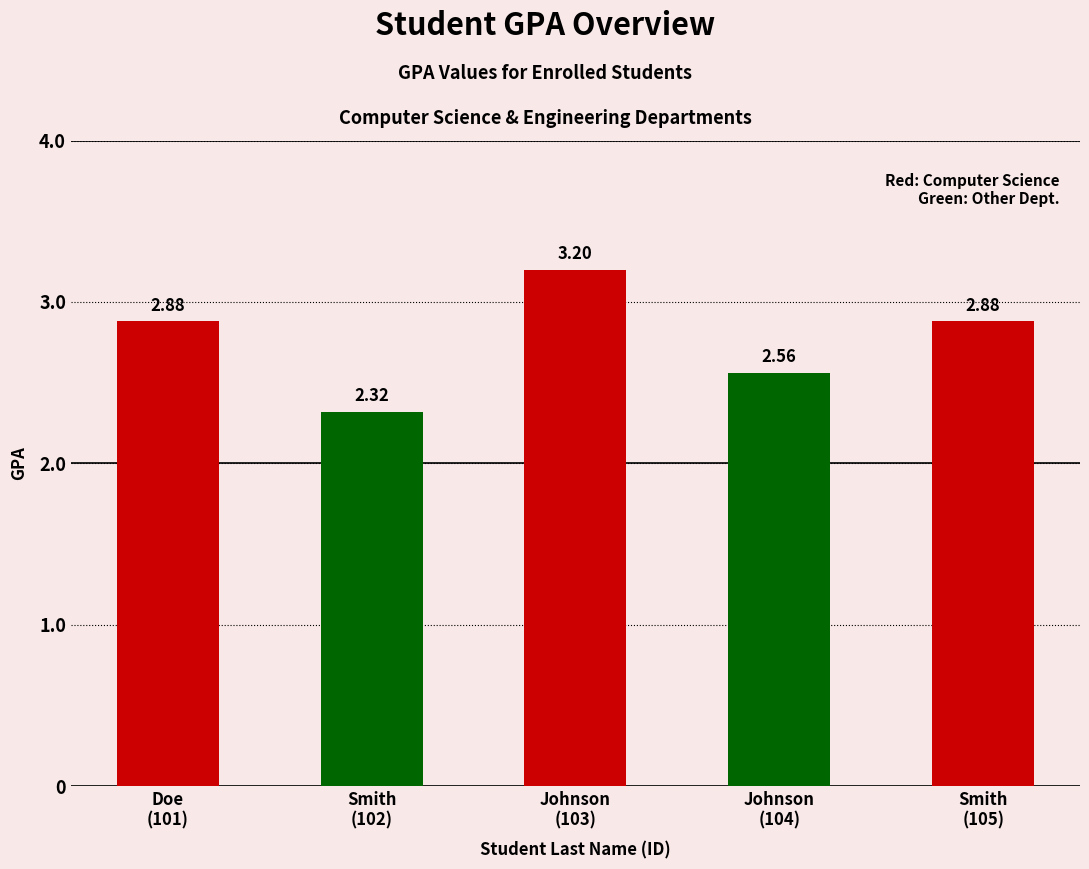

How many series are shown in this chart?

1